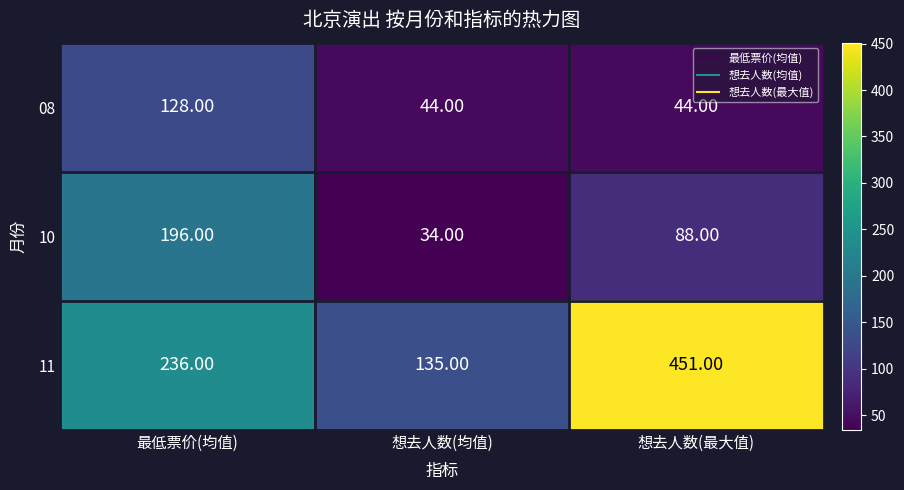

Which category has the lowest value across all series?

想去人数(均值)